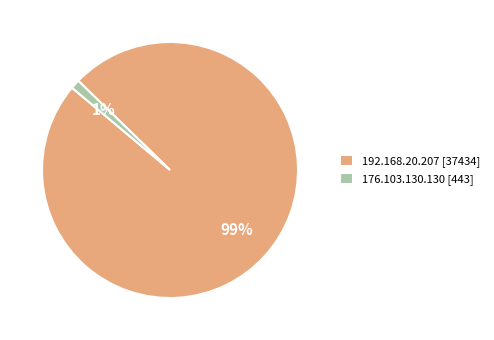

To the nearest percent, what portion does 176.103.130.130 represent?

1%